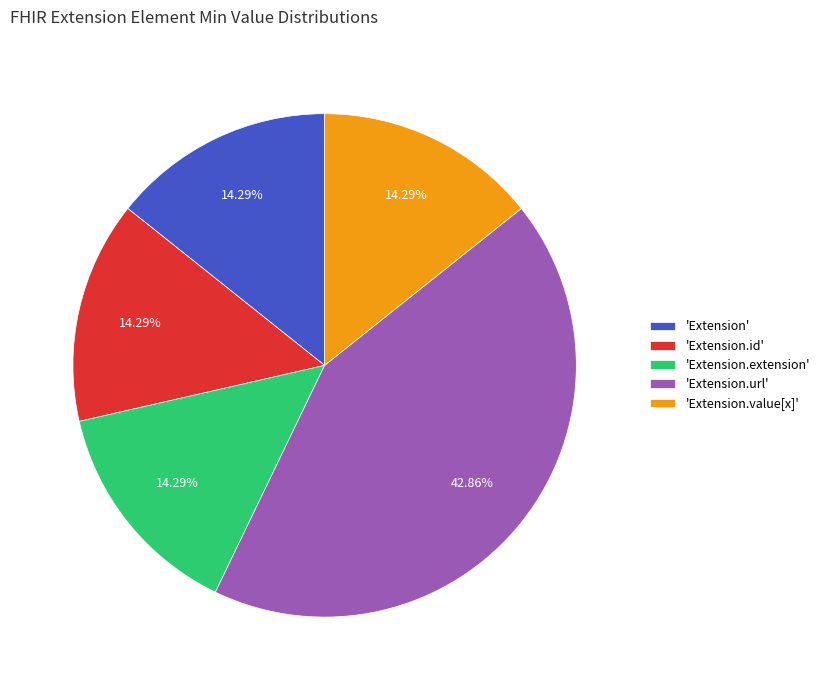

What is the ratio of the value at 'Extension.url' to the value at 'Extension.id'?

3.0